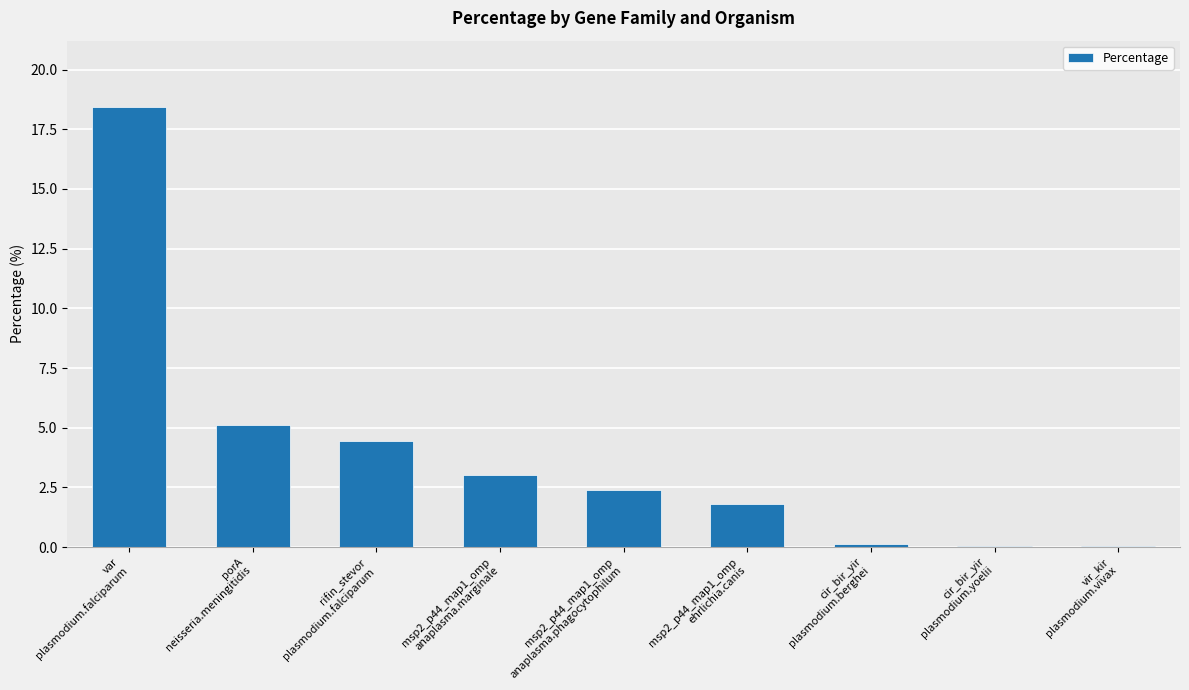

Count the number of data series in this chart.

1